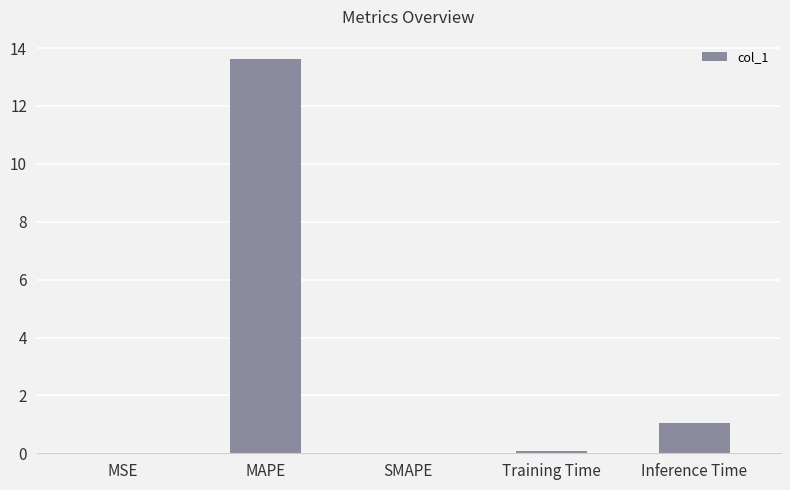

Between Inference Time and SMAPE, which is larger?

Inference Time